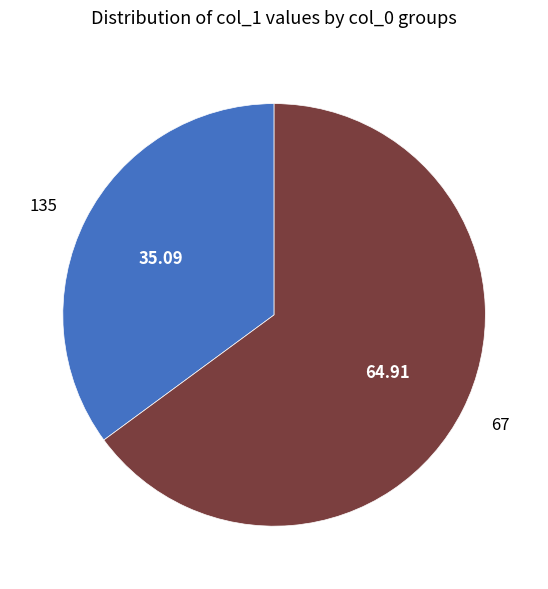

Does any single category account for the majority?

Yes